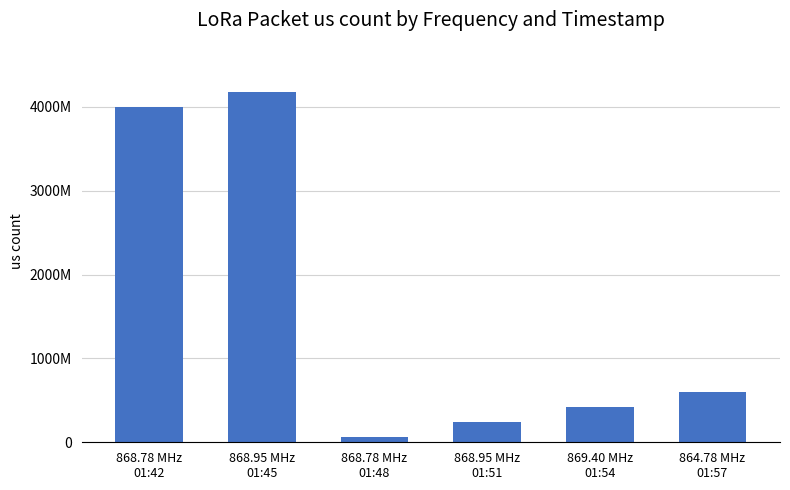

Are the bars horizontal?

No